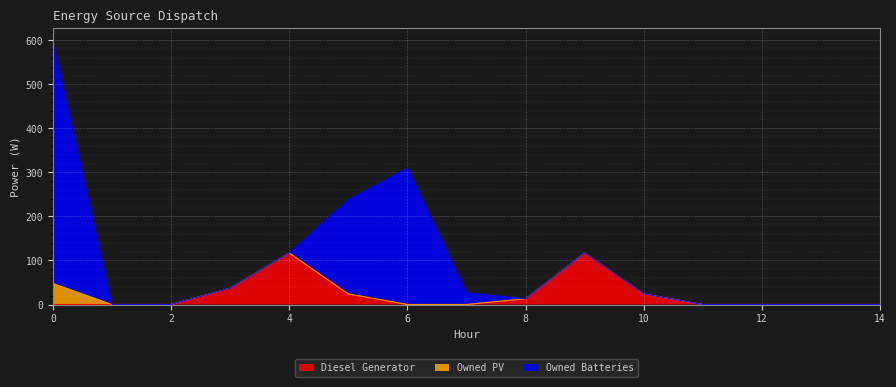

Reading left to right, extract all data points from this chart.

Diesel Generator: 0	0	0	37	117	24	0	0	13	117	24	0	0	0	0
Owned PV: 48	0	0	0	0	0	0	0	0	0	0	0	0	0	0
Owned Batteries: 550	0	0	0	0	214	310	27	0	0	0	0	0	0	0